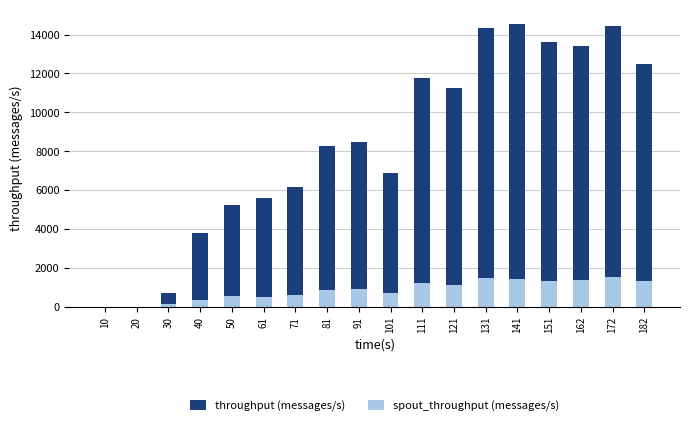

What is the average value of the throughput (messages/s) series?

8387